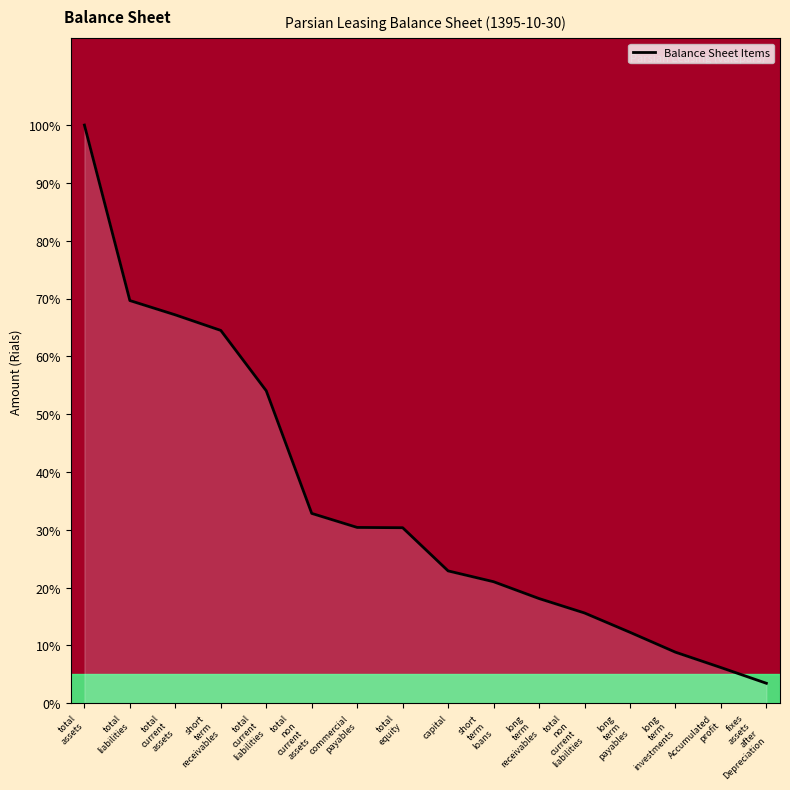

How many lines are shown in the chart?

1